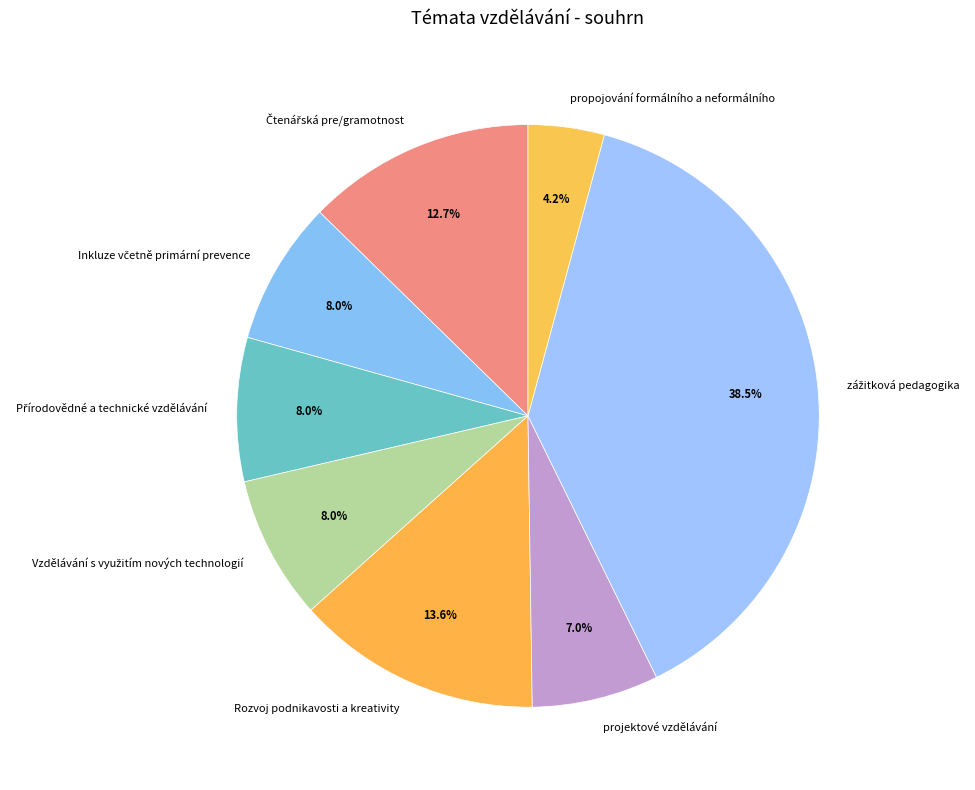

Is Rozvoj podnikavosti a kreativity the majority of the pie?

No